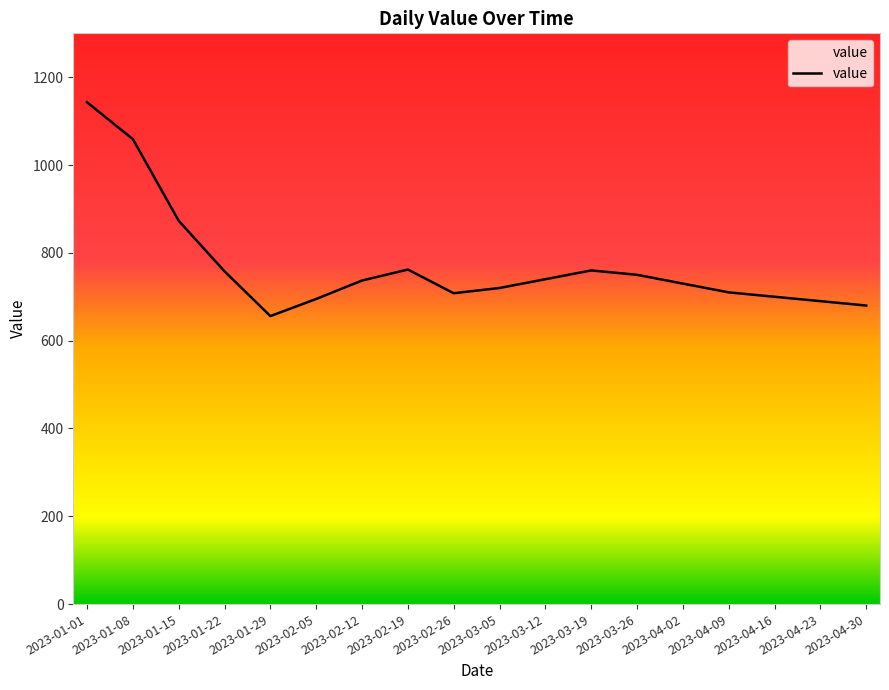

At which label is the value closest to 899?

2023-01-15